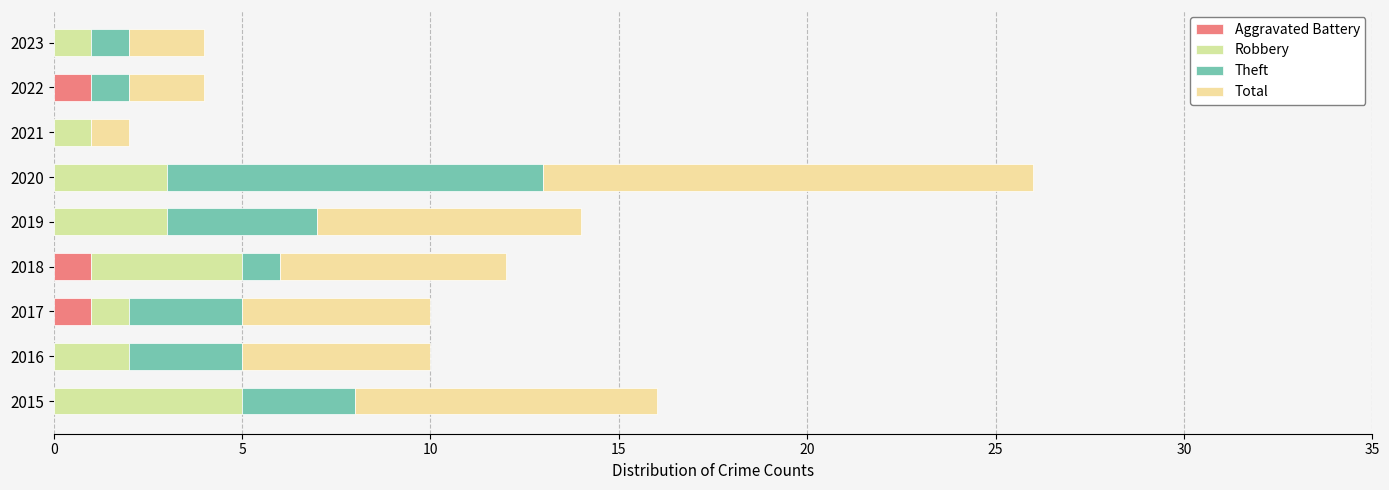

How many distinct data groups are displayed?

4